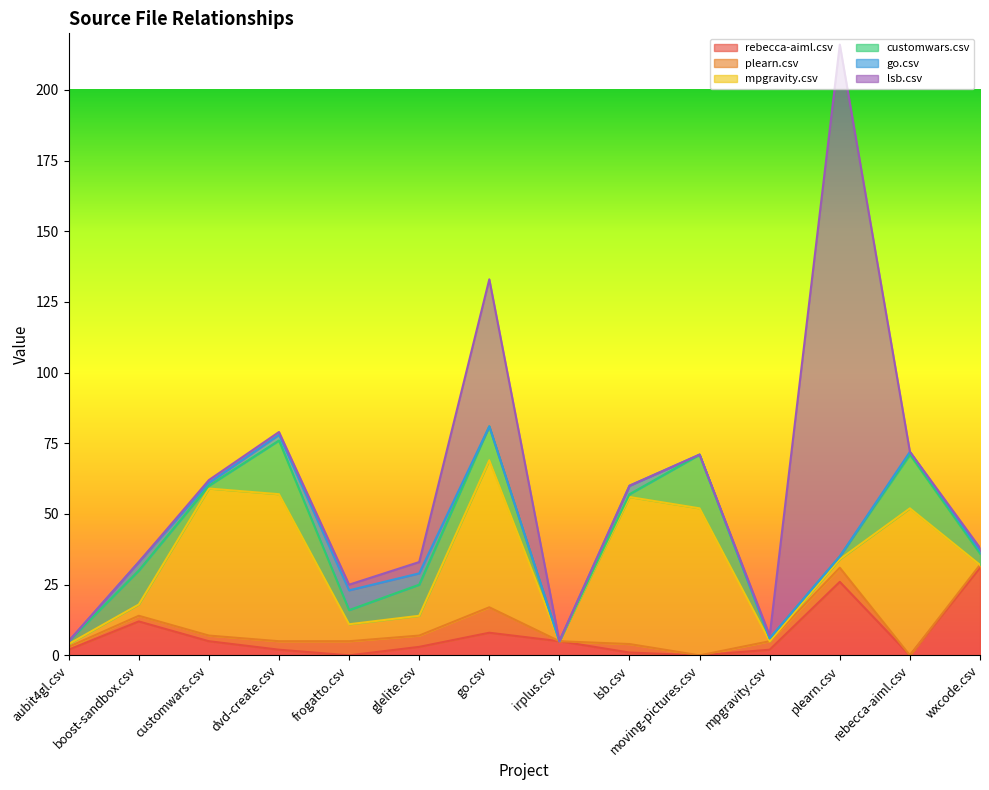

Is it true that plearn.csv equals 1 at customwars.csv?

False